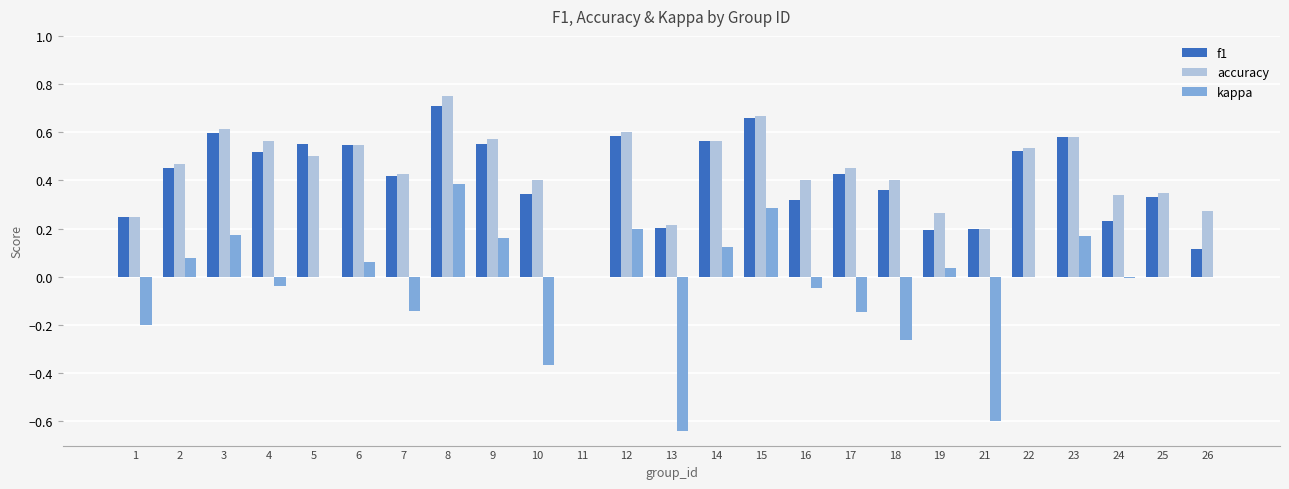

How many categories are shown in the chart?

25